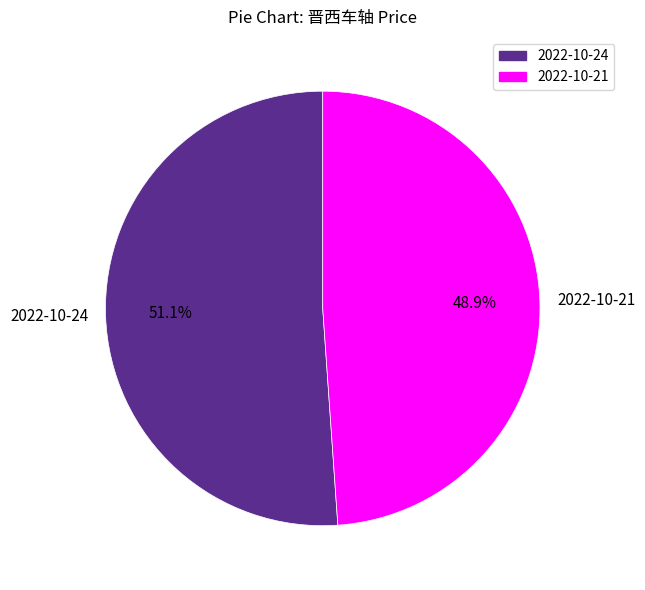

Which slice represents more than half of the pie?

2022-10-24